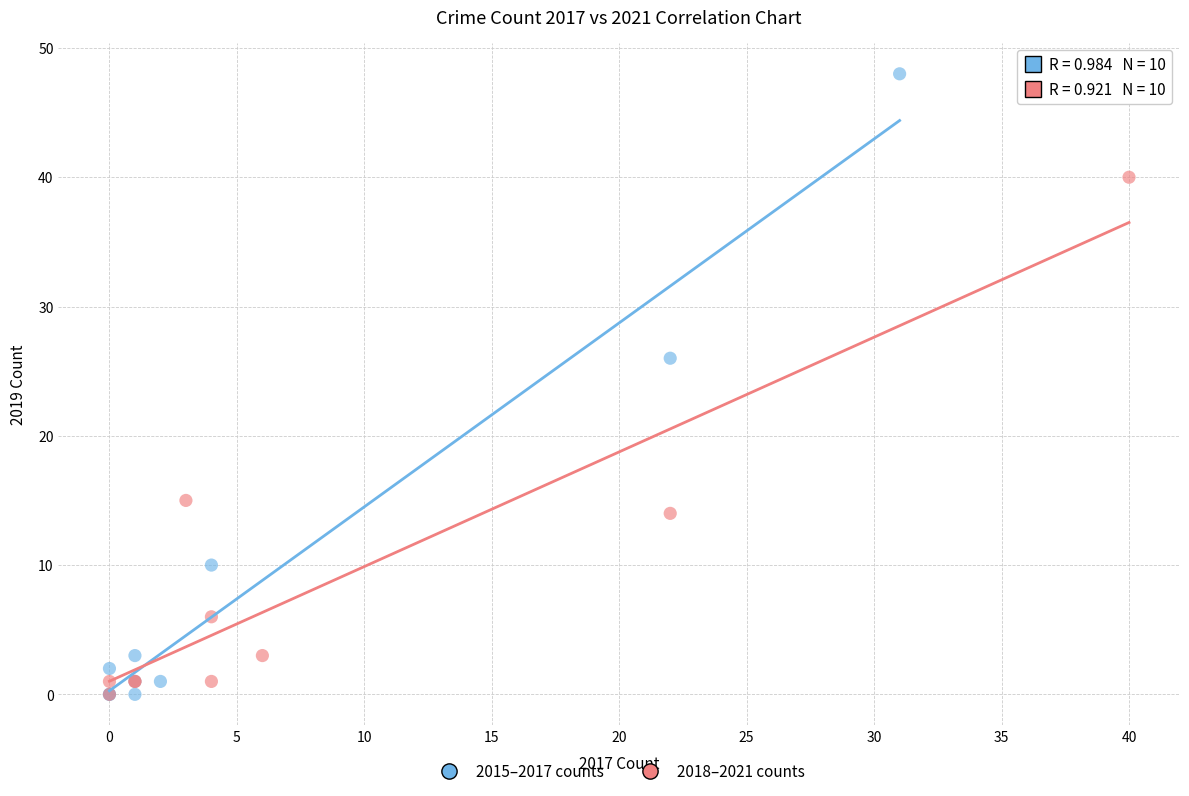

Which series has the largest Y range (max minus min)?

2015–2017 counts